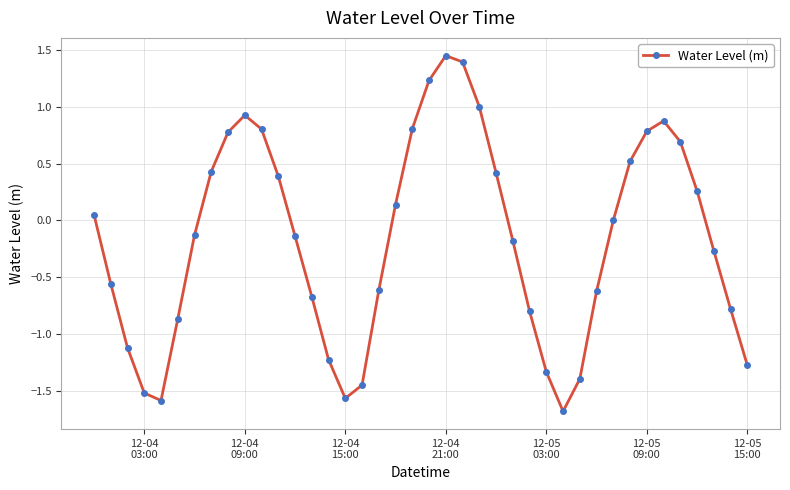

What is the value of the 23rd point from the left?

1.4